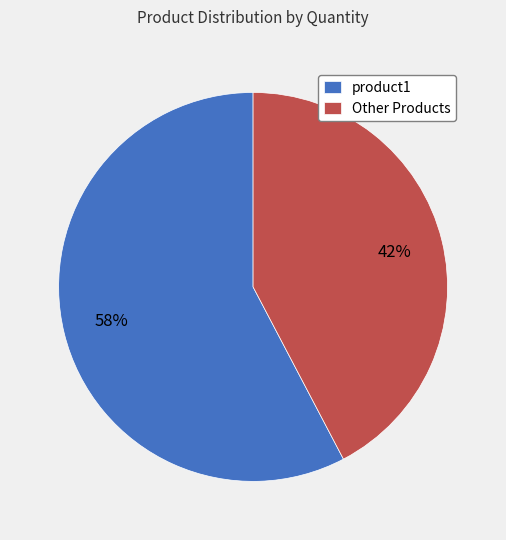

To the nearest percent, what percentage of the pie is Other Products?

42%